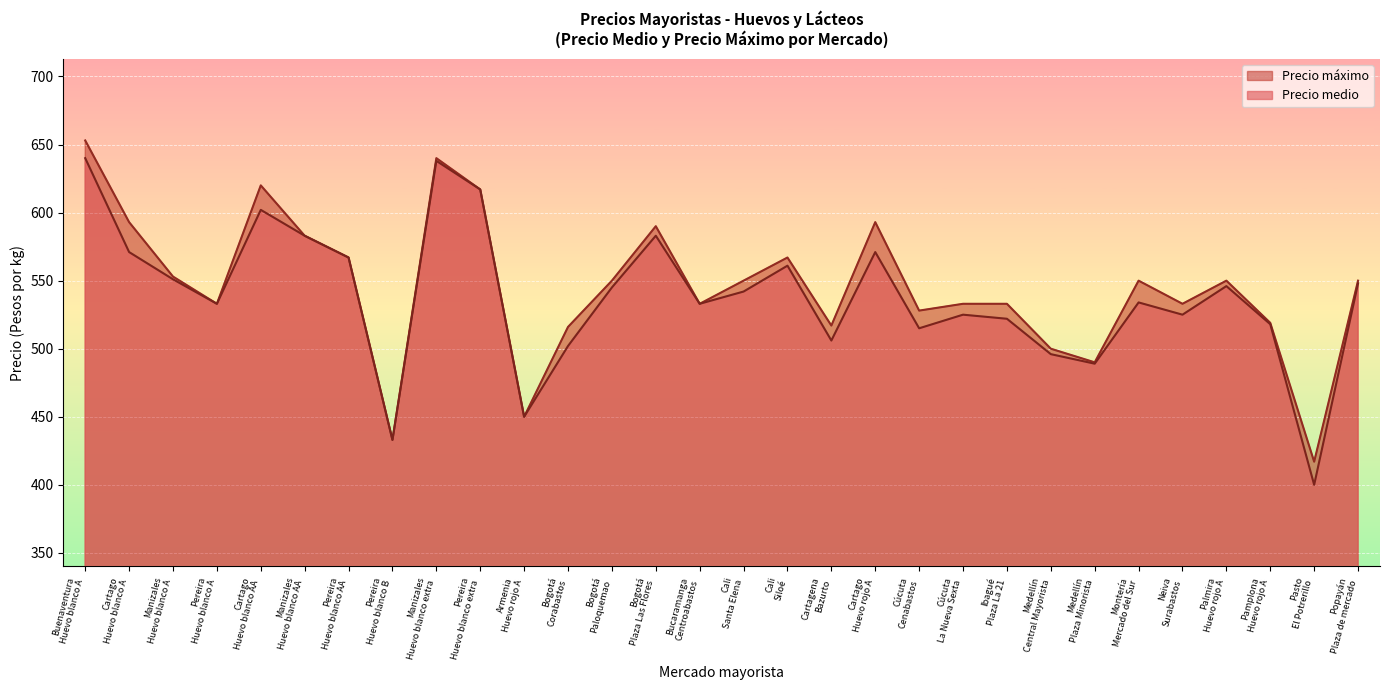

What is the average value of the Precio máximo series?

545